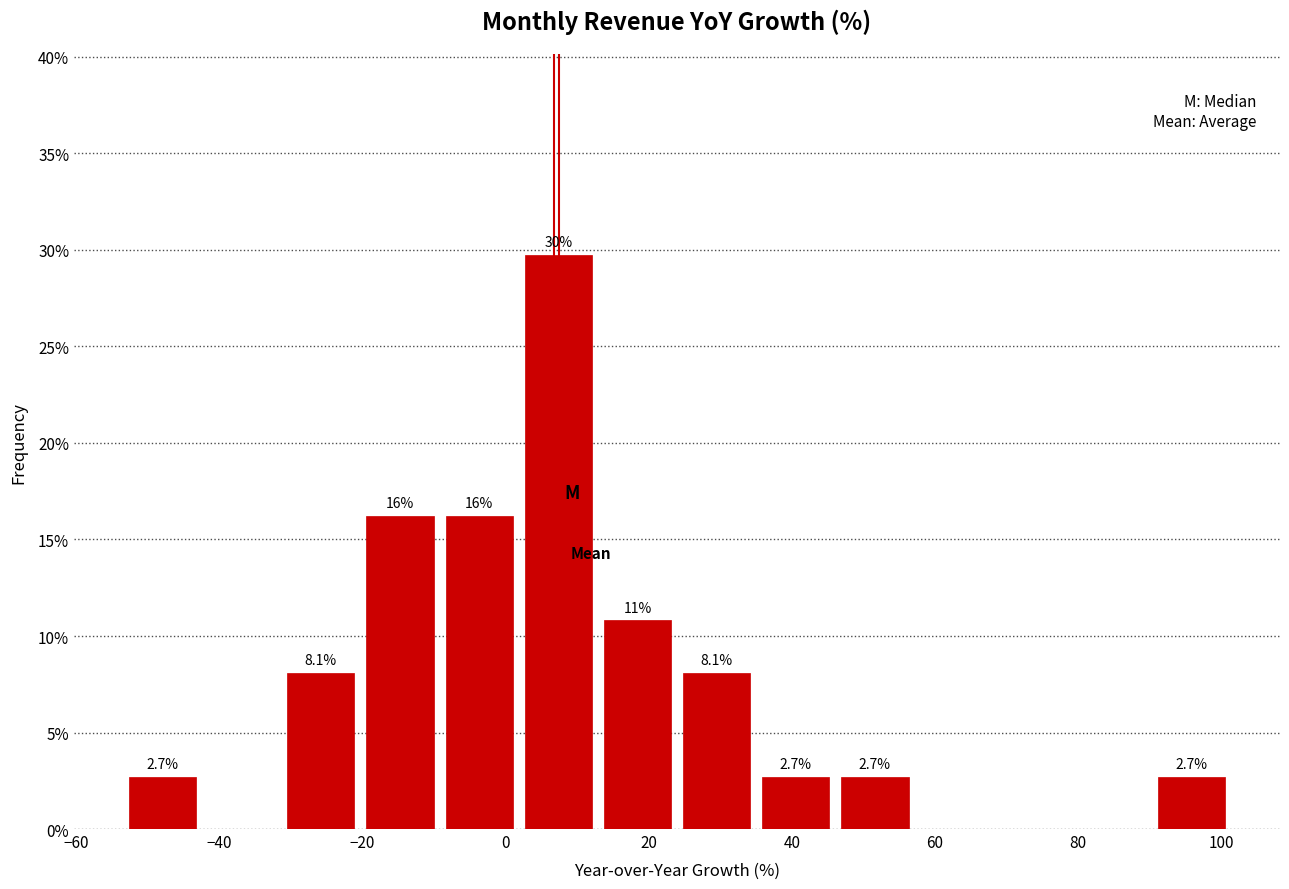

Which range on the x-axis has the tallest bar?

2 to 14